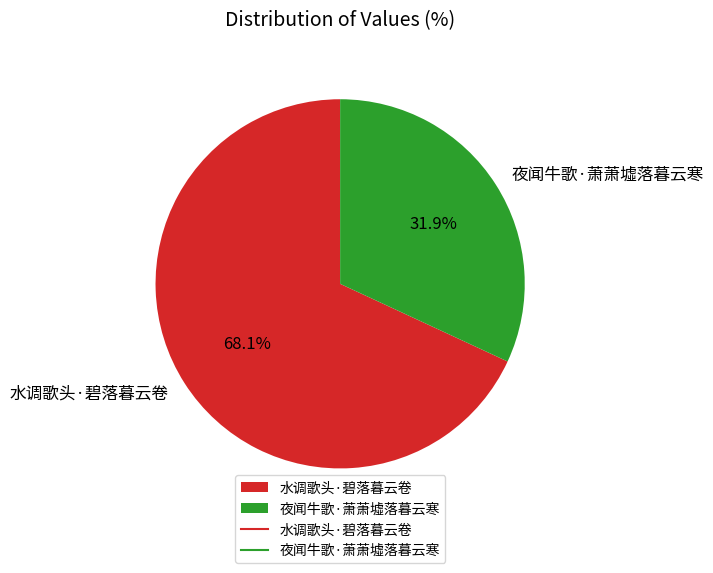

Between 夜闻牛歌·萧萧墟落暮云寒 and 水调歌头·碧落暮云卷, which is larger?

水调歌头·碧落暮云卷